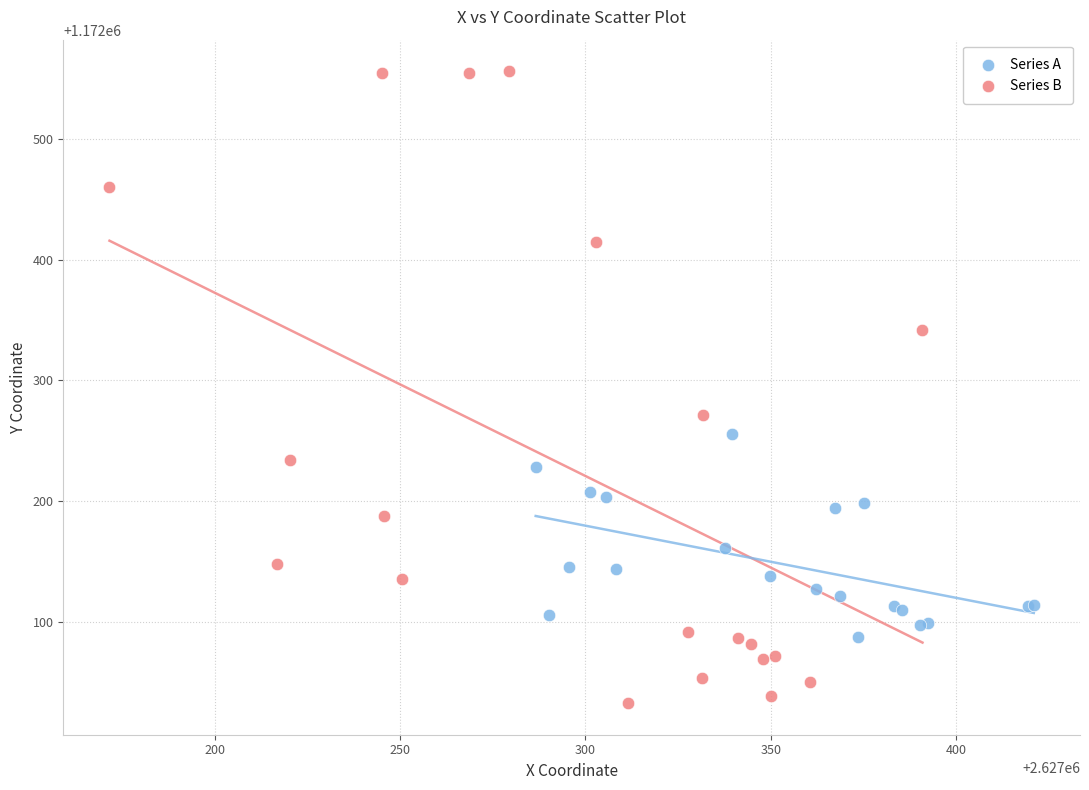

Which series has the widest spread of Y values?

Series B